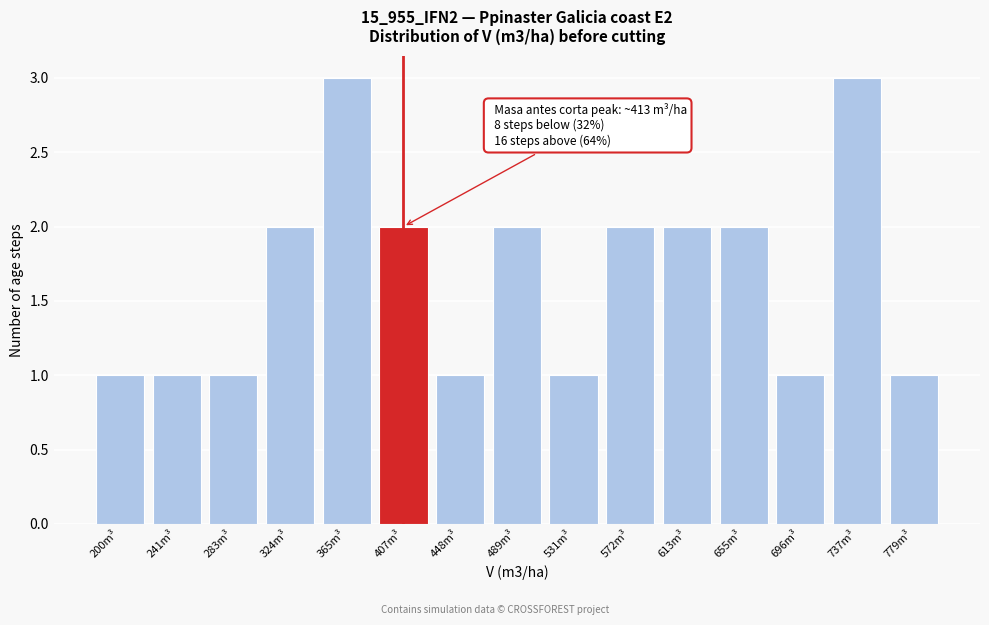

Reading left to right, extract all data points from this chart.

200m³=1	241m³=1	283m³=1	324m³=2	365m³=3	407m³=2	448m³=1	489m³=2	531m³=1	572m³=2	613m³=2	655m³=2	696m³=1	737m³=3	779m³=1